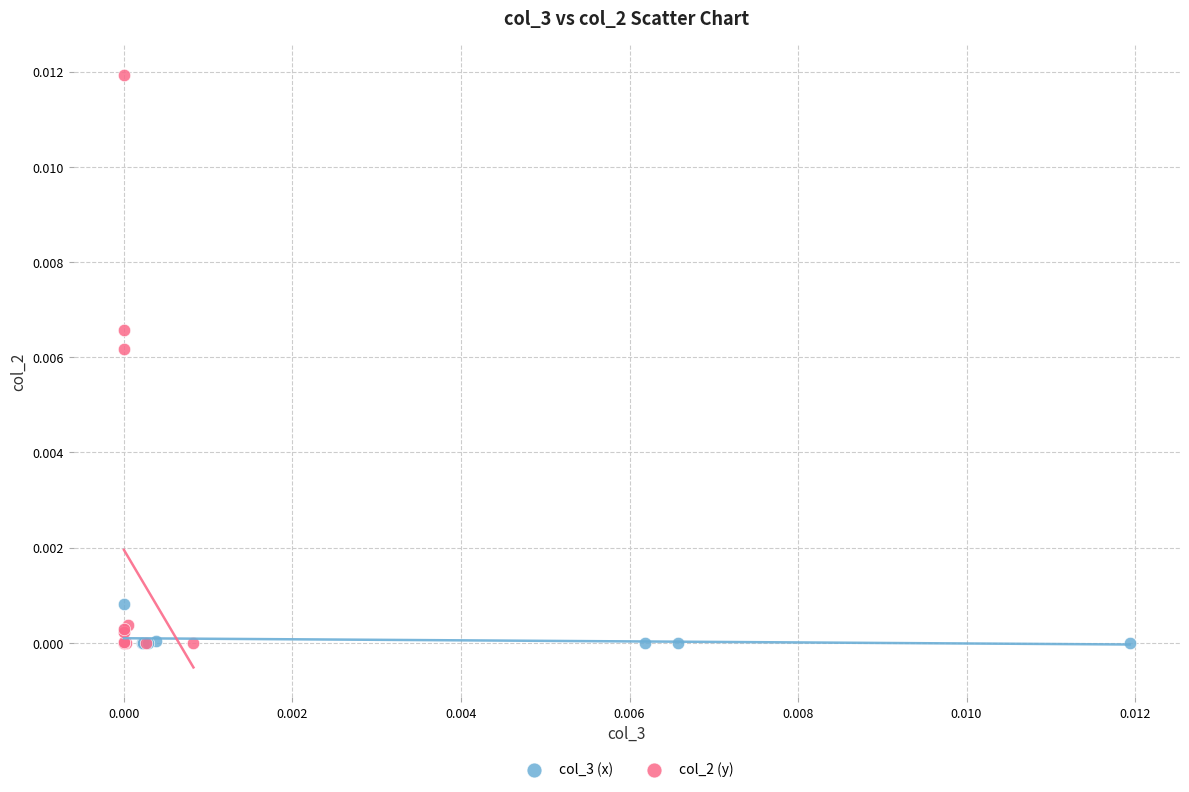

Which series has the widest spread of Y values?

col_2 (y)